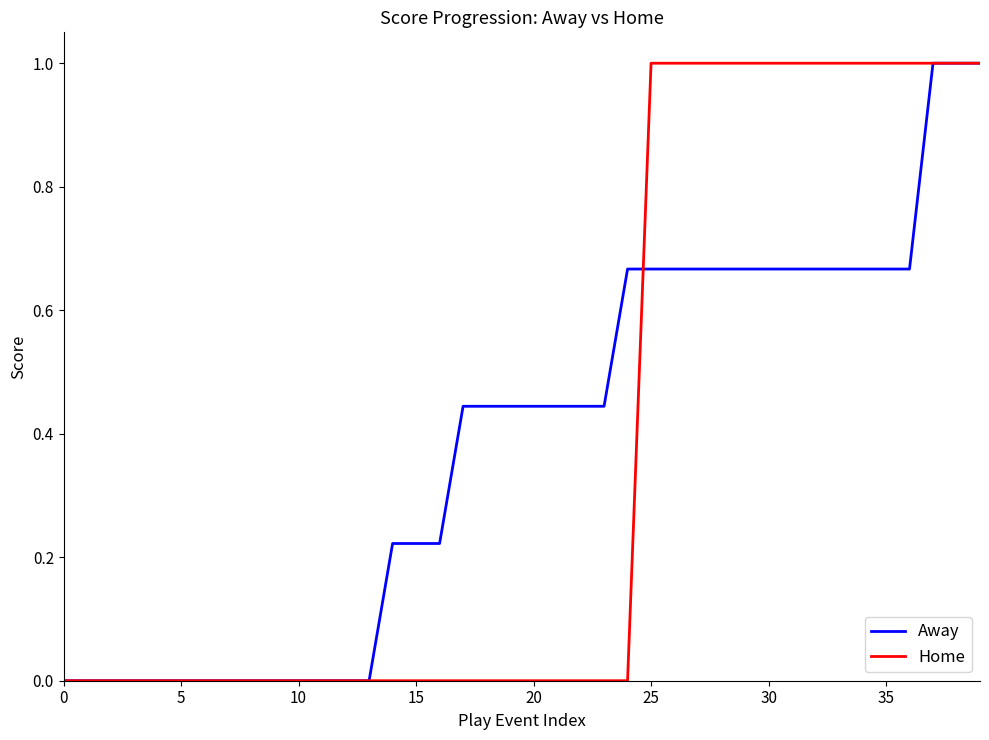

What is the greatest value displayed?

1.0